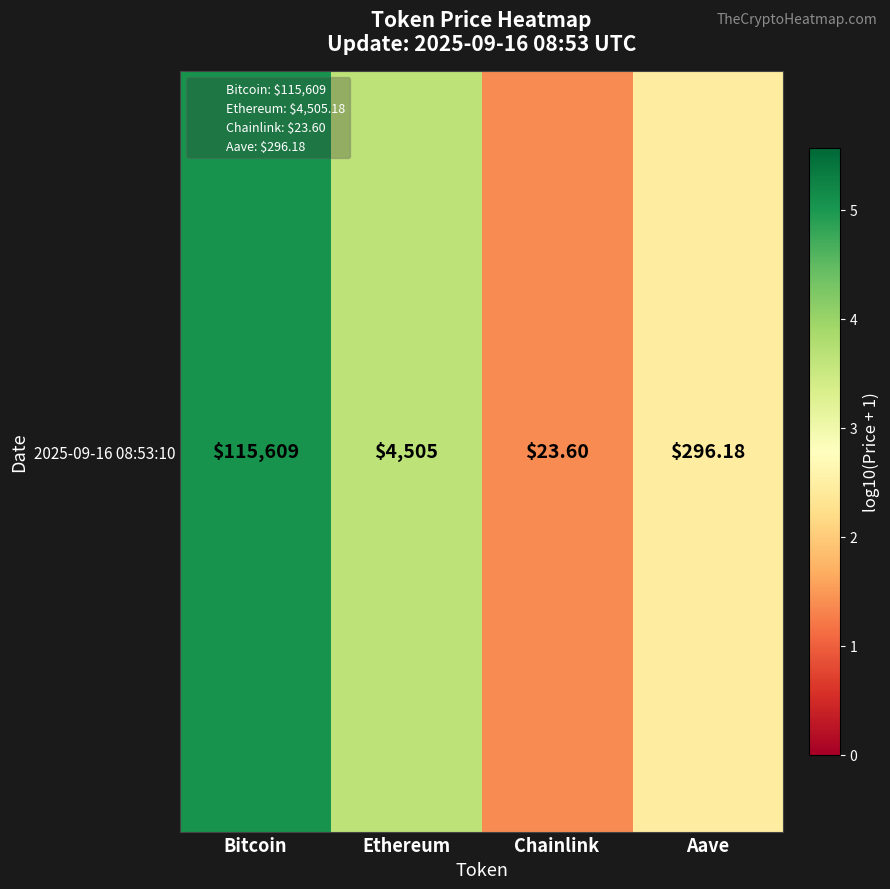

What is the maximum value shown in the chart?

5.1